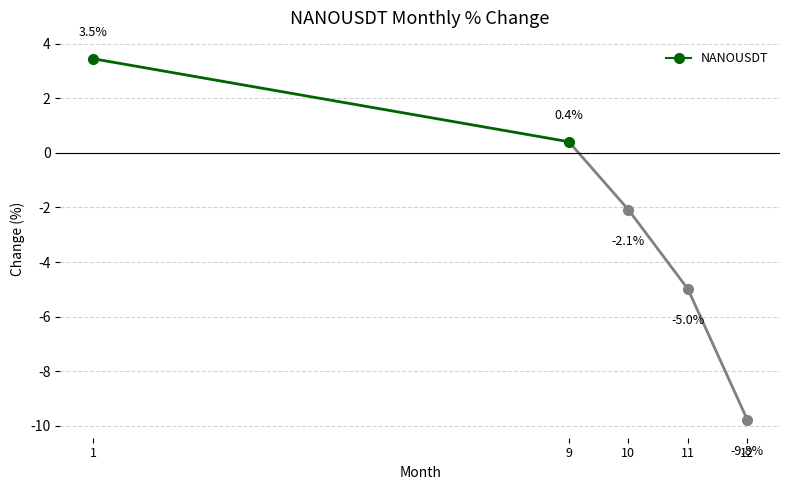

What is the average value?

-2.6